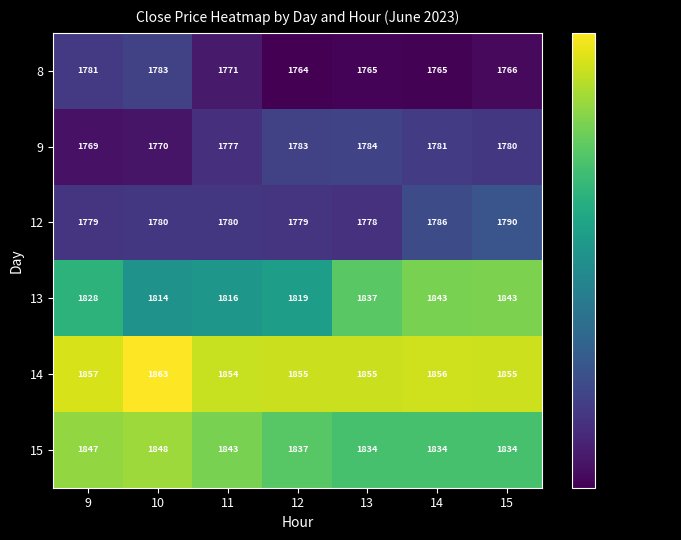

The 15 series shows 3027 at 12. True or false?

False